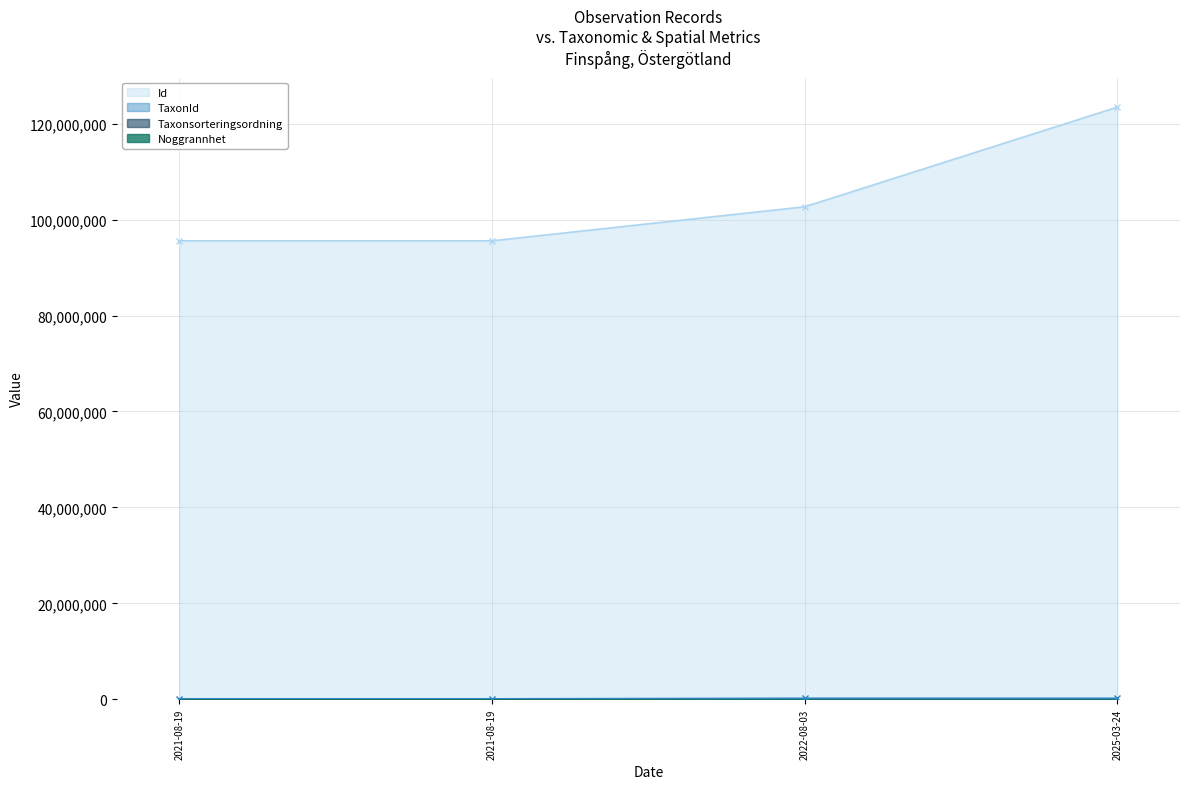

What is the maximum value for Id?

123444765